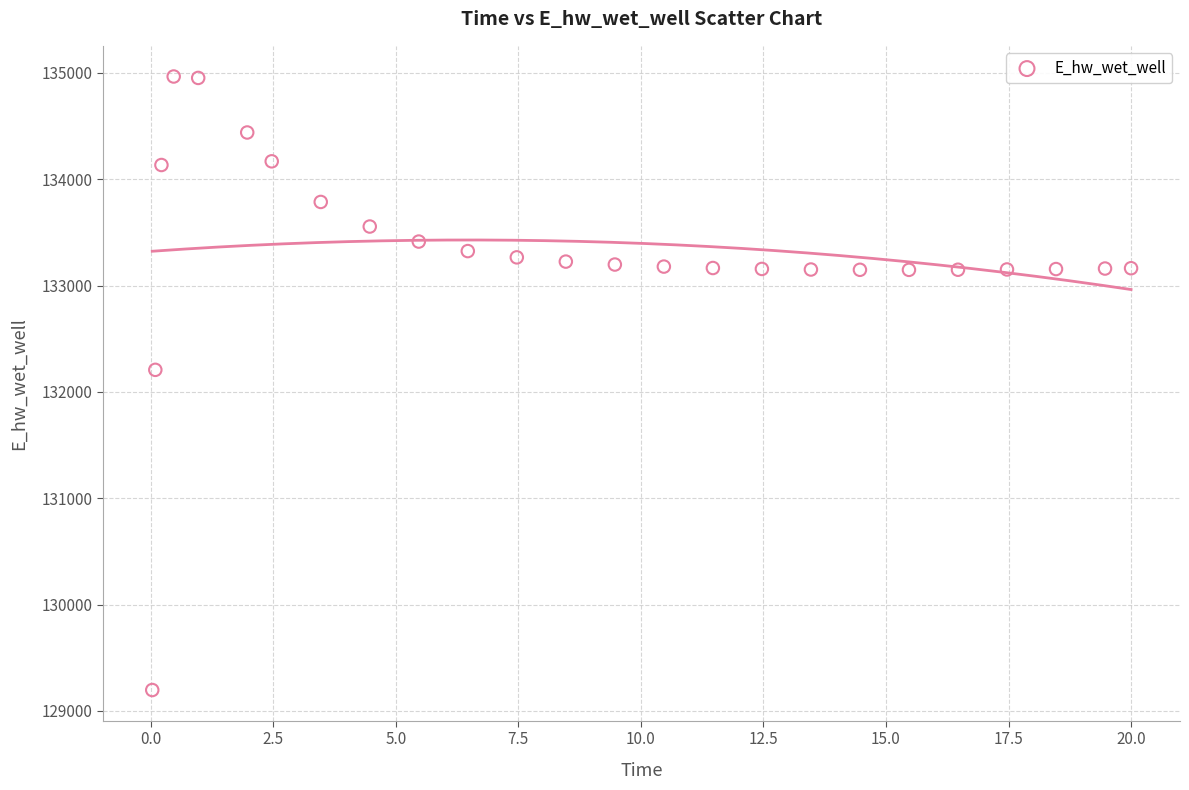

What Y value in the scatter plot is closest to 132080?

132206.9